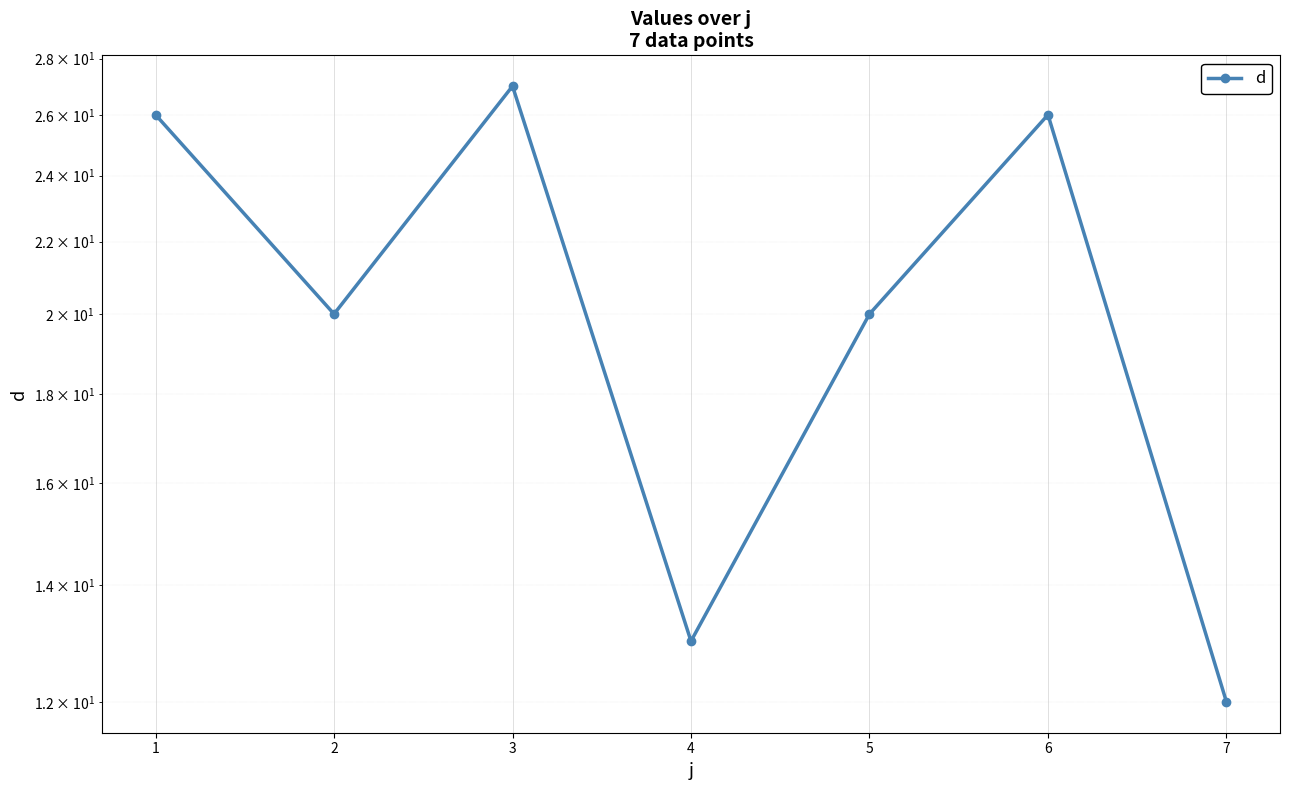

What is the average value?

21